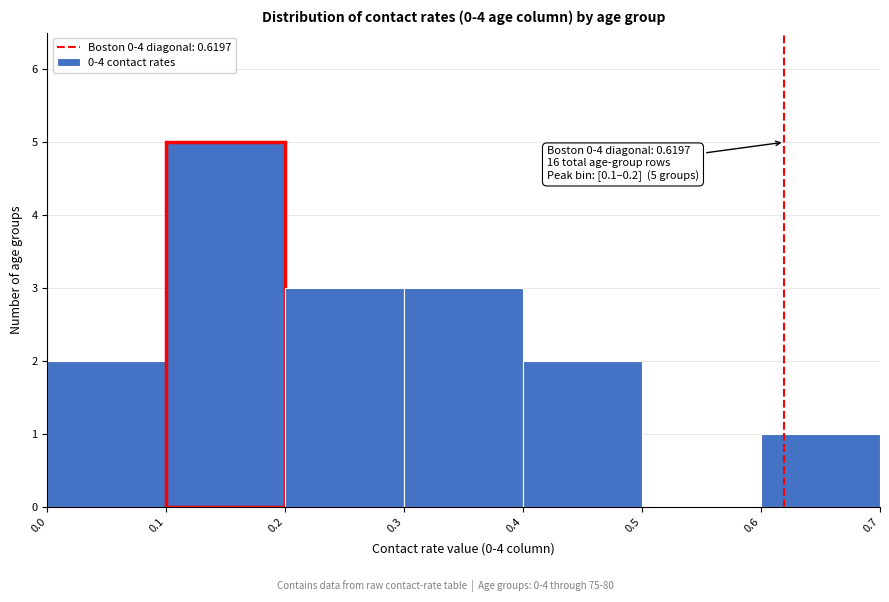

Which range on the x-axis has the tallest bar?

0.1 to 0.2